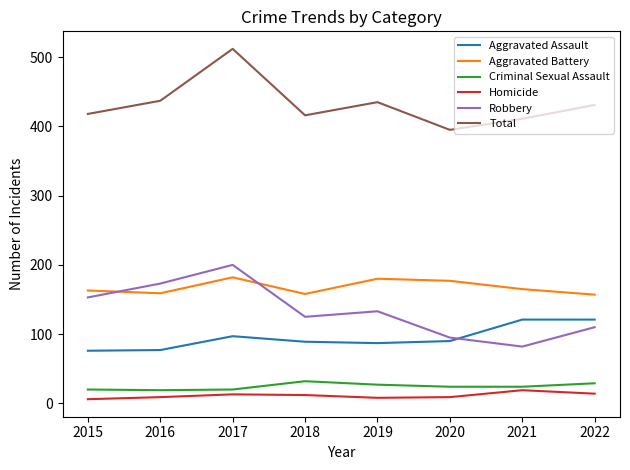

List the series in order of their peak value, lowest first.

Homicide, Criminal Sexual Assault, Aggravated Assault, Aggravated Battery, Robbery, Total